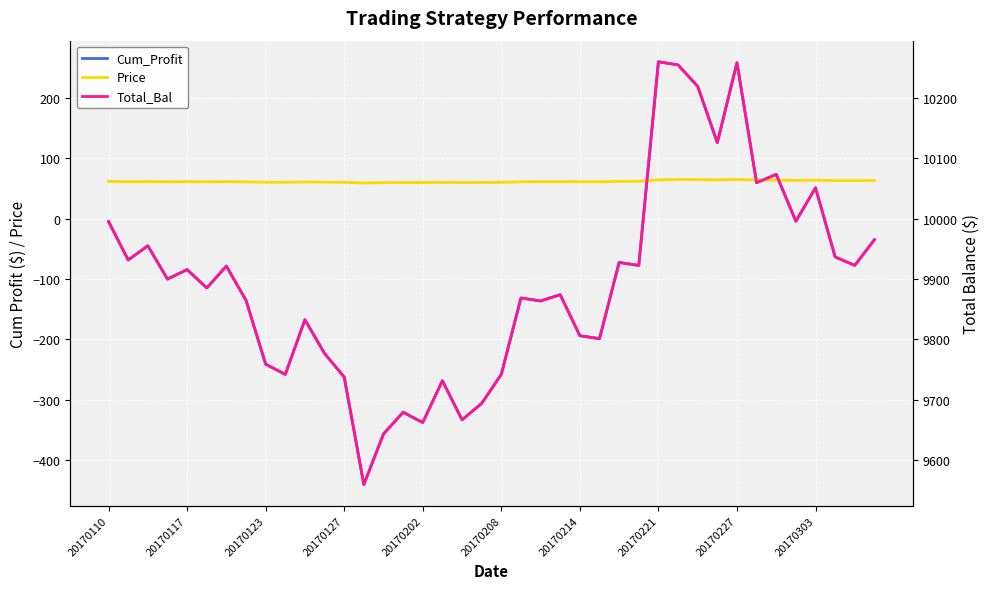

At which category is the sum across all series the highest?

20170221